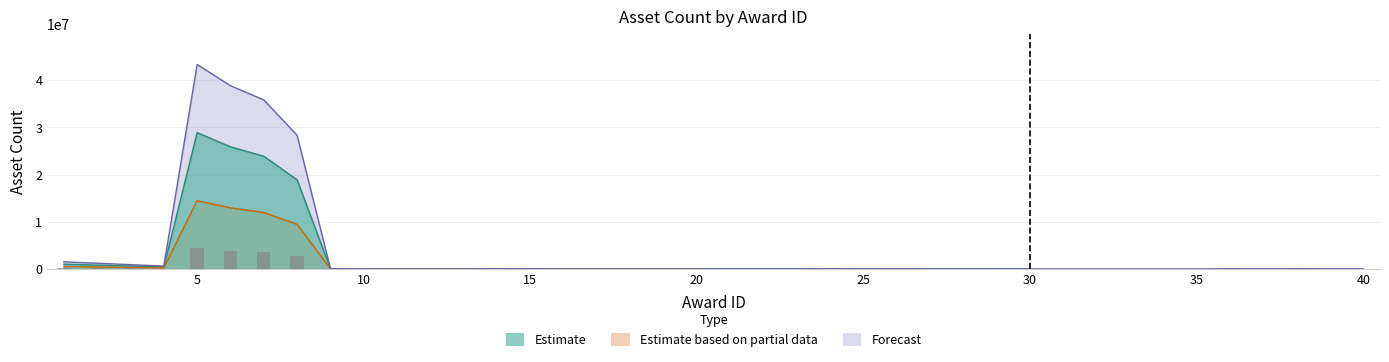

How many data points in Estimate based on partial data are less than 1500?

17